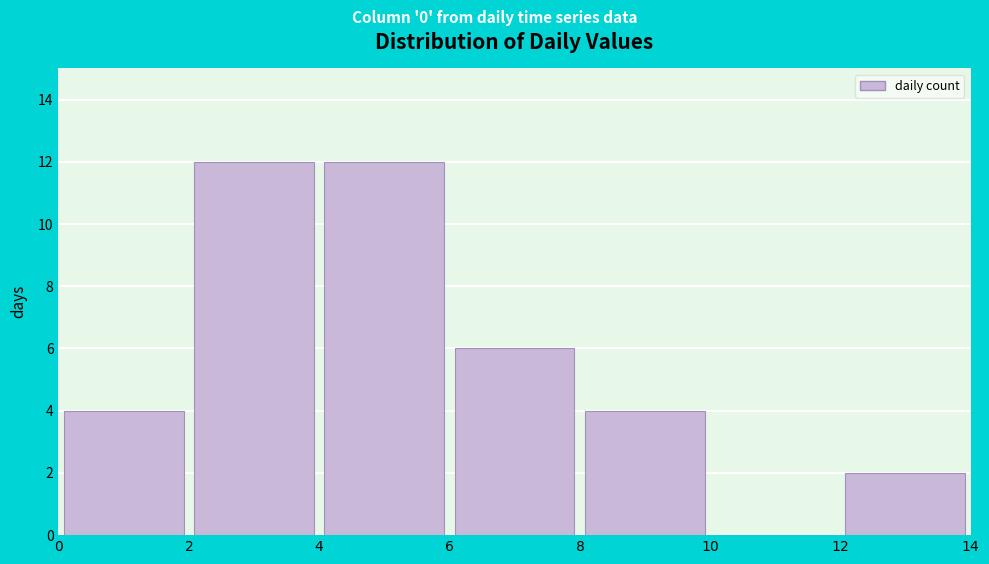

Reading left to right, transcribe this chart: for each bar, give the range it covers on the x-axis and its height. The values are not printed on the chart, so give them approximately, as read against the axis.

$0$ to $2$: 4
$2$ to $4$: 12
$4$ to $6$: 12
$6$ to $8$: 6
$8$ to $10$: 4
$10$ to $12$: 0
$12$ to $14$: 2